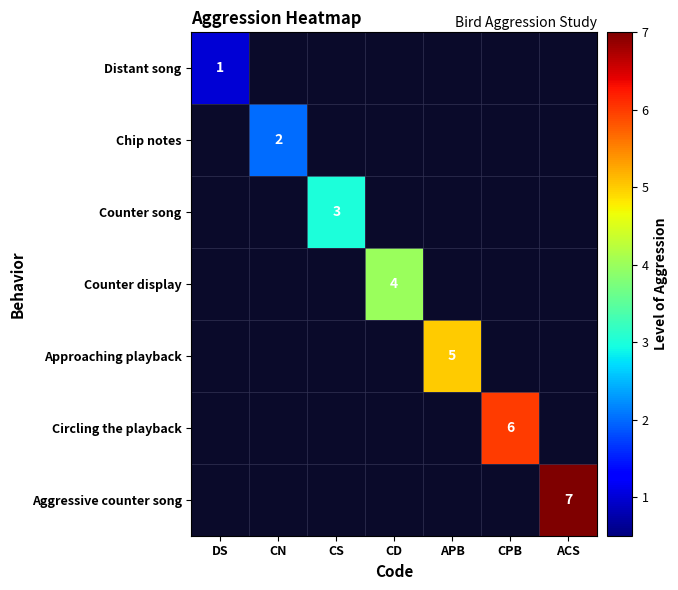

At how many categories does at least one series exceed 2?

5